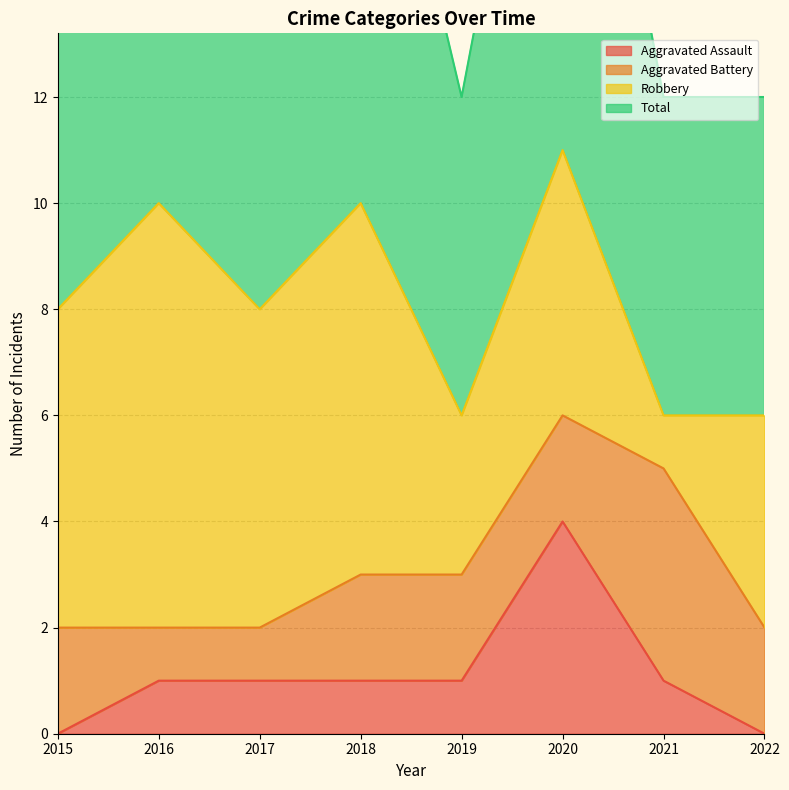

What is the sum of all Aggravated Assault values?

9